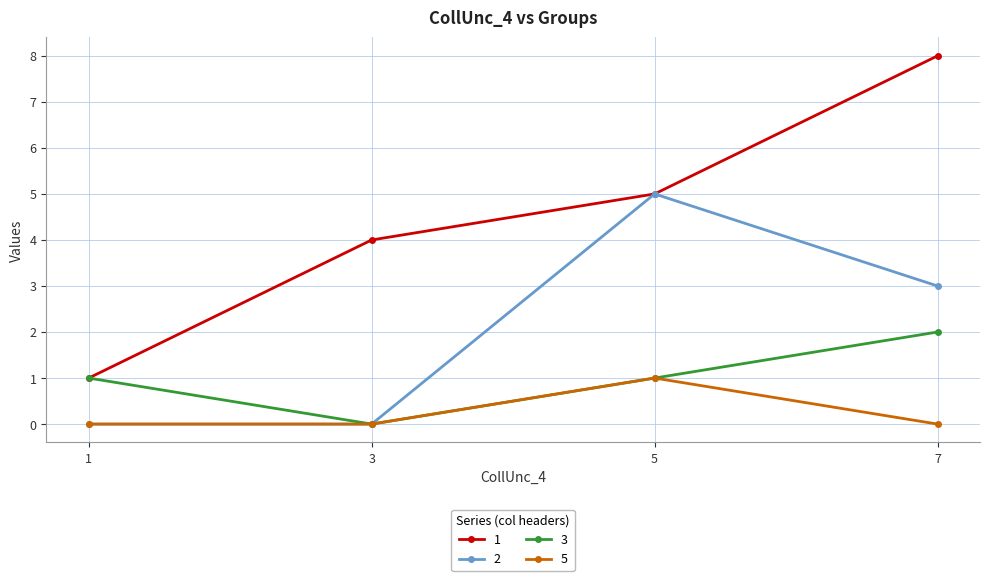

Between 3 and 5, which series saw the biggest shift?

2